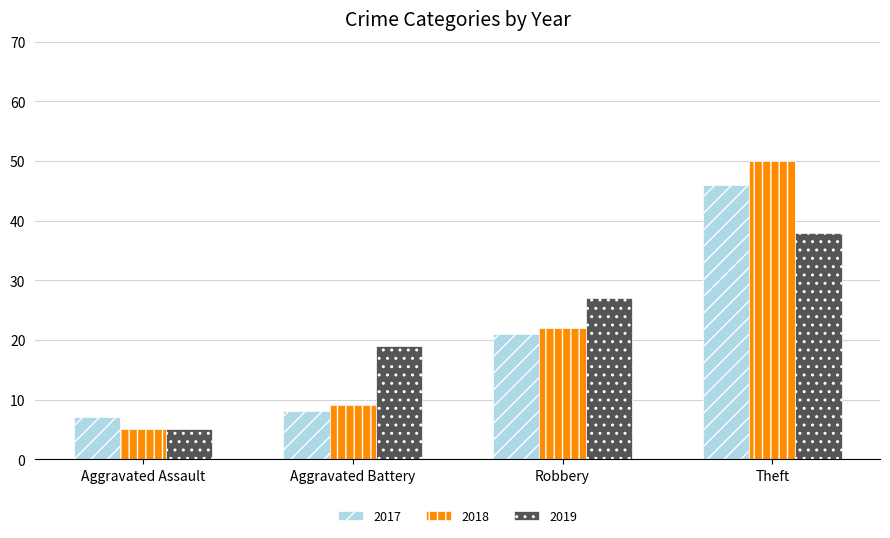

At which category is the sum across all series the highest?

Theft